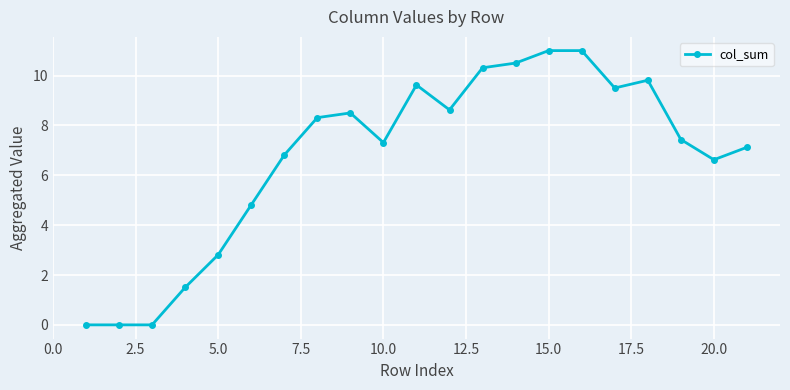

What is the sum of all values?

141.6